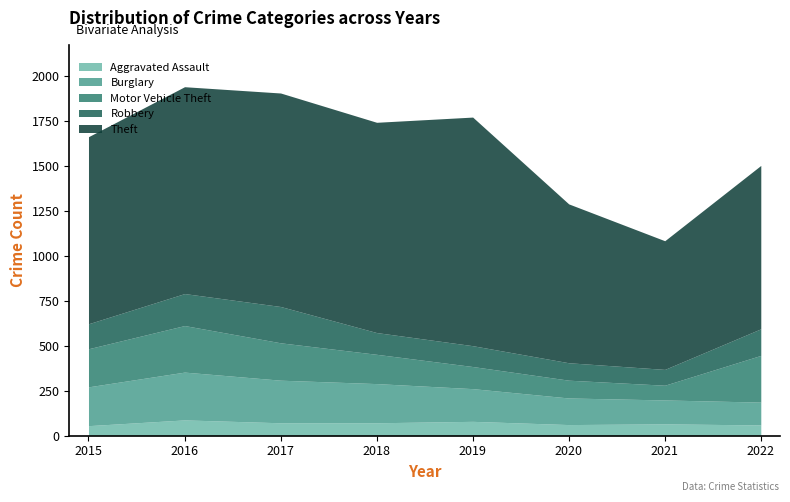

At which category does Robbery reach its first local valley?

2021